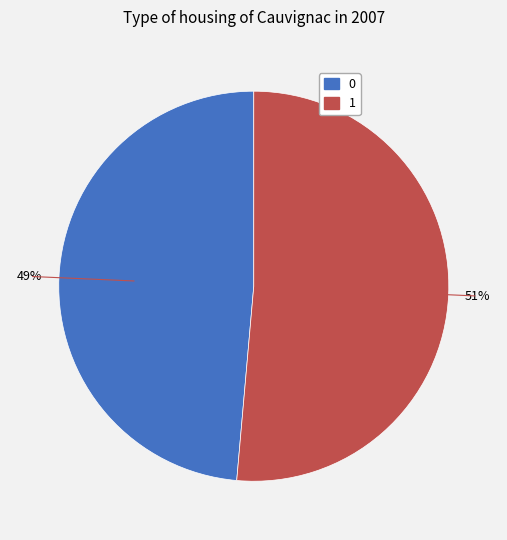

Is 0 the majority of the pie?

No